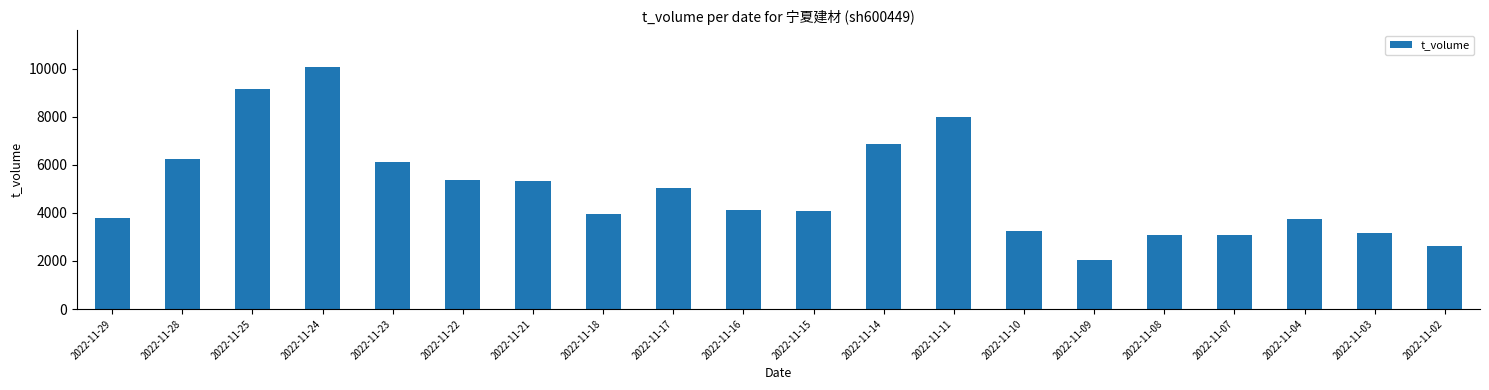

How many data points are less than 4108?

10